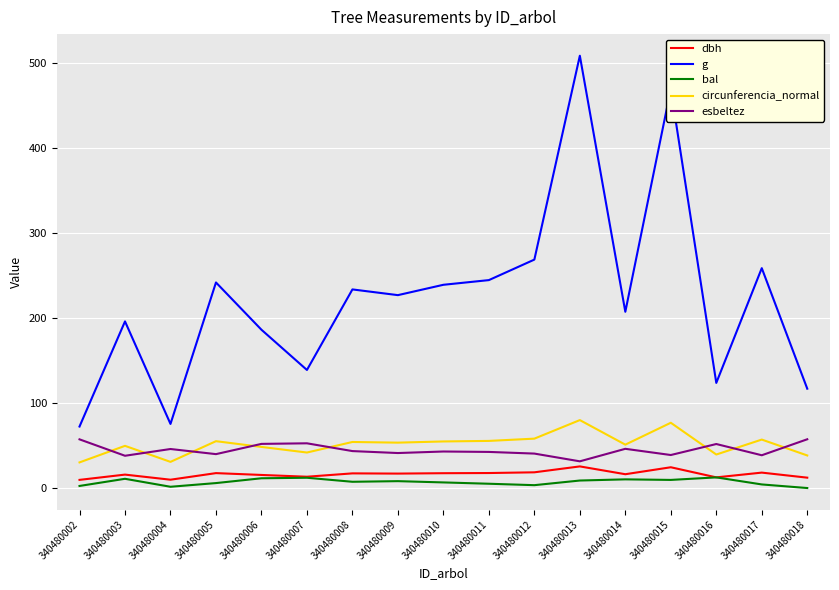

True or false: dbh and circunferencia_normal intersect in this chart.

False